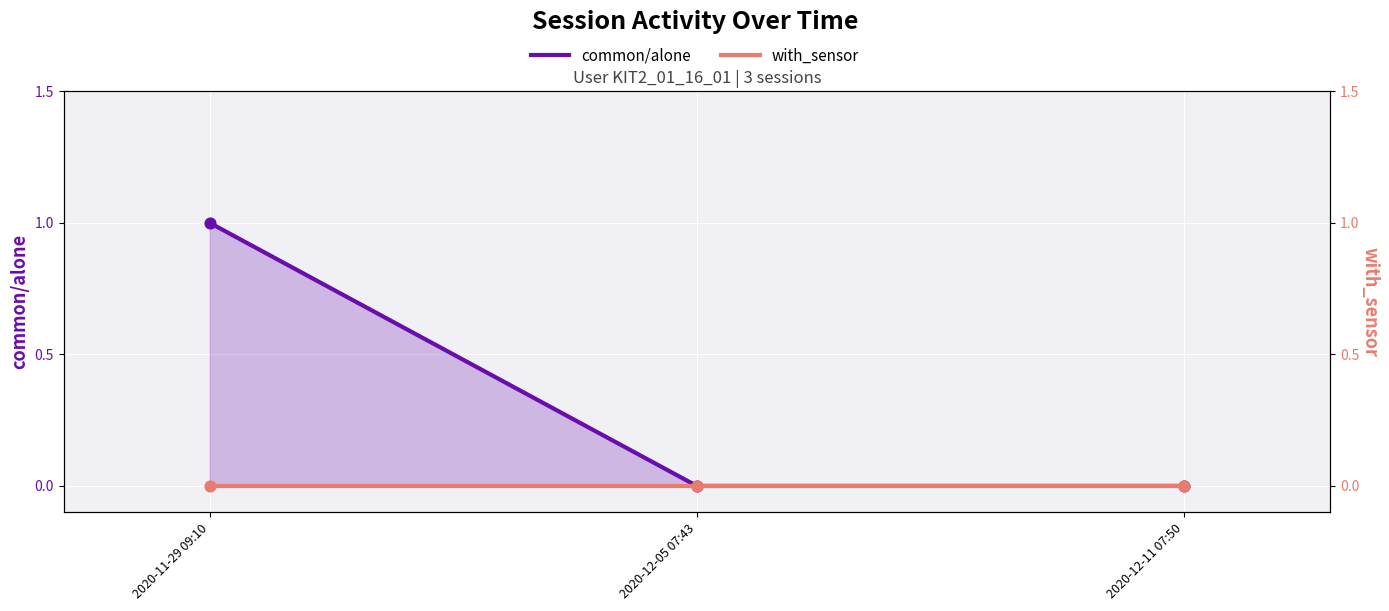

Is the value of common/alone at 2020-12-05 07:43 greater than the value of with_sensor at 2020-11-29 09:10?

No